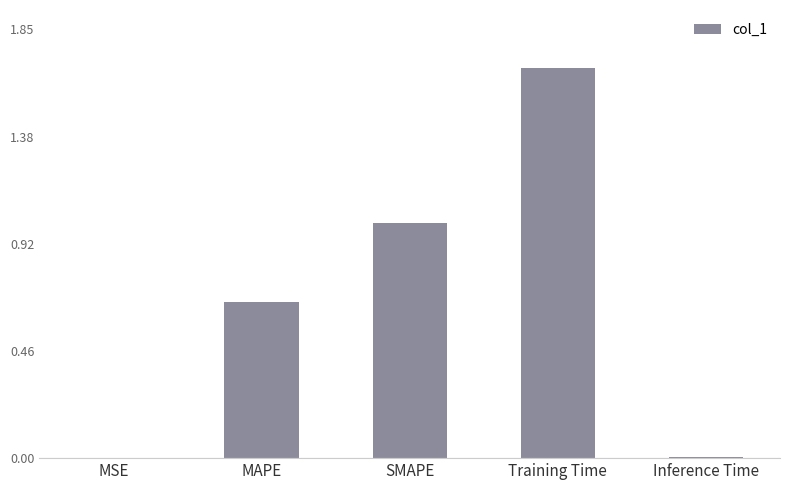

True or false: the data shows 1.0 at SMAPE.

True